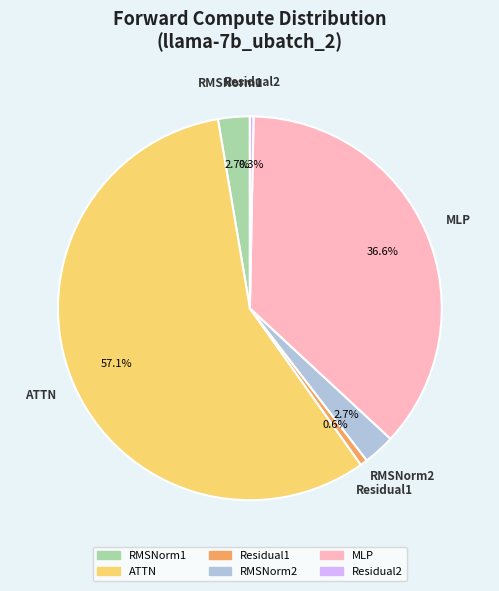

To the nearest percent, what is the difference between the largest and smallest slice percentages?

57%